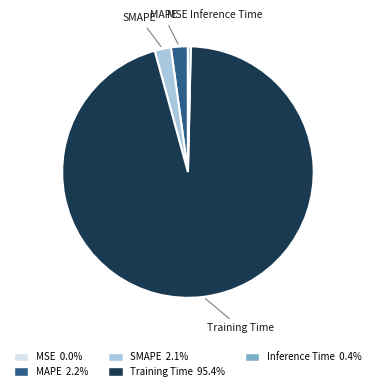

What is the majority slice?

Training Time